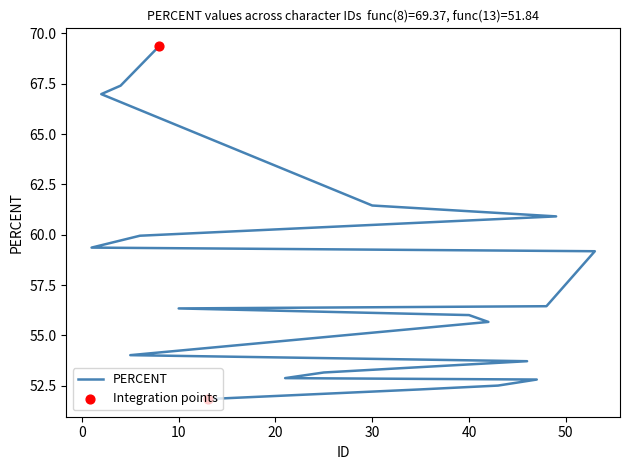

What is the change in value from 4 to 53?

-8.2